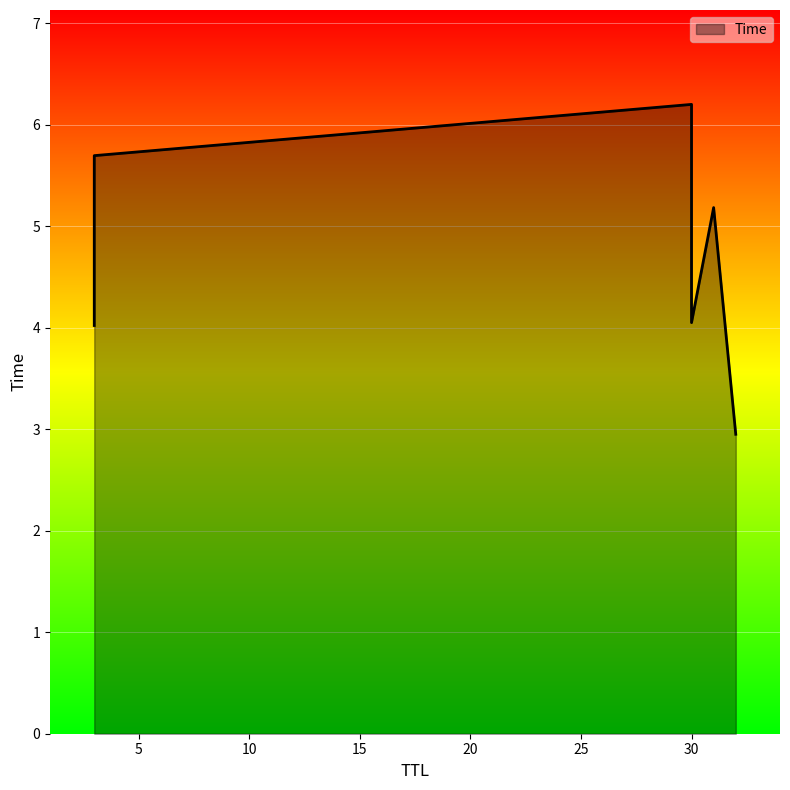

What is the label of the 2nd point from the left?

3